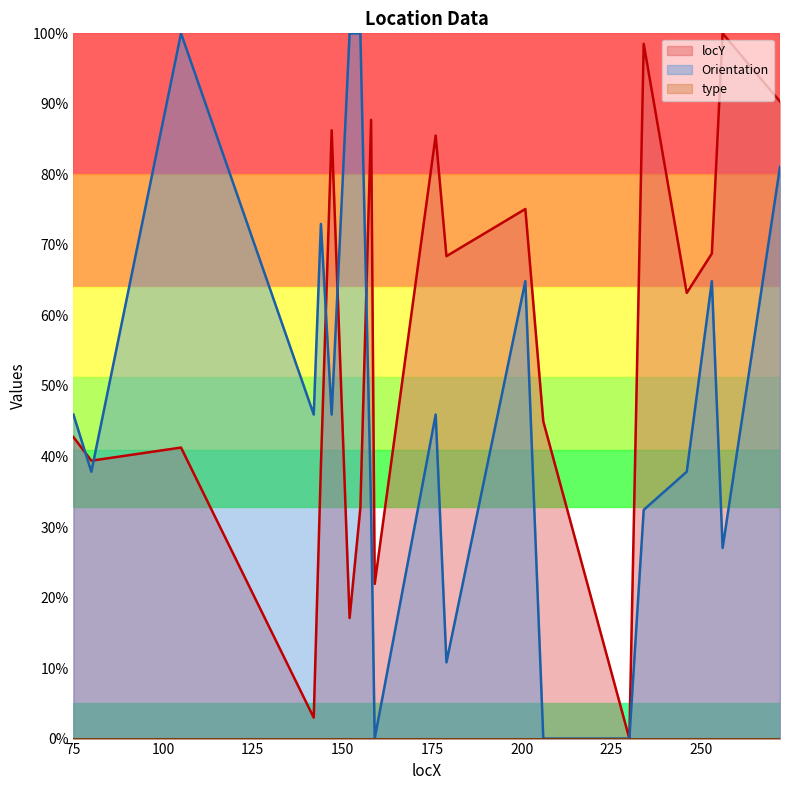

What is the value of the Orientation point at the 5th from the left?

73.0